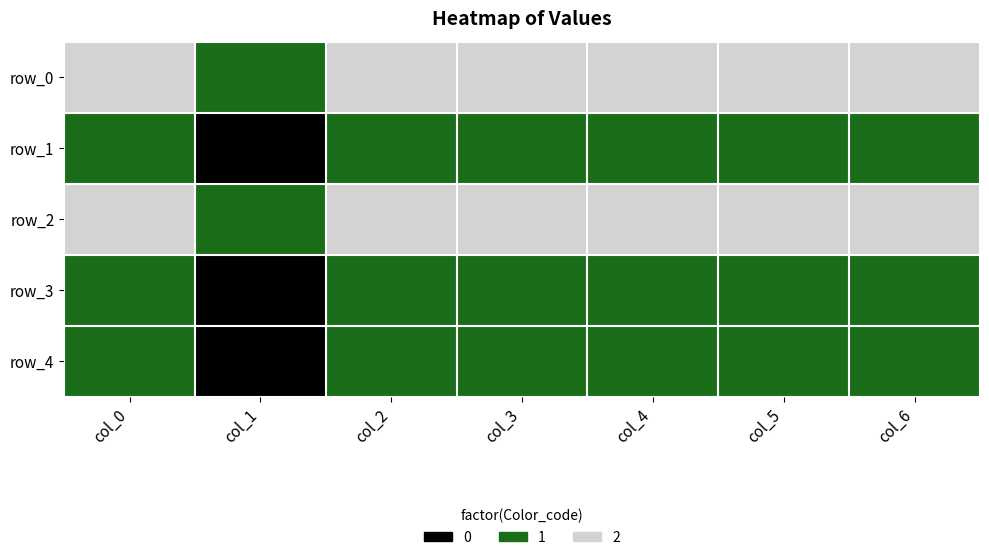

What is the difference between the maximum and minimum values in the row_1 series?

1